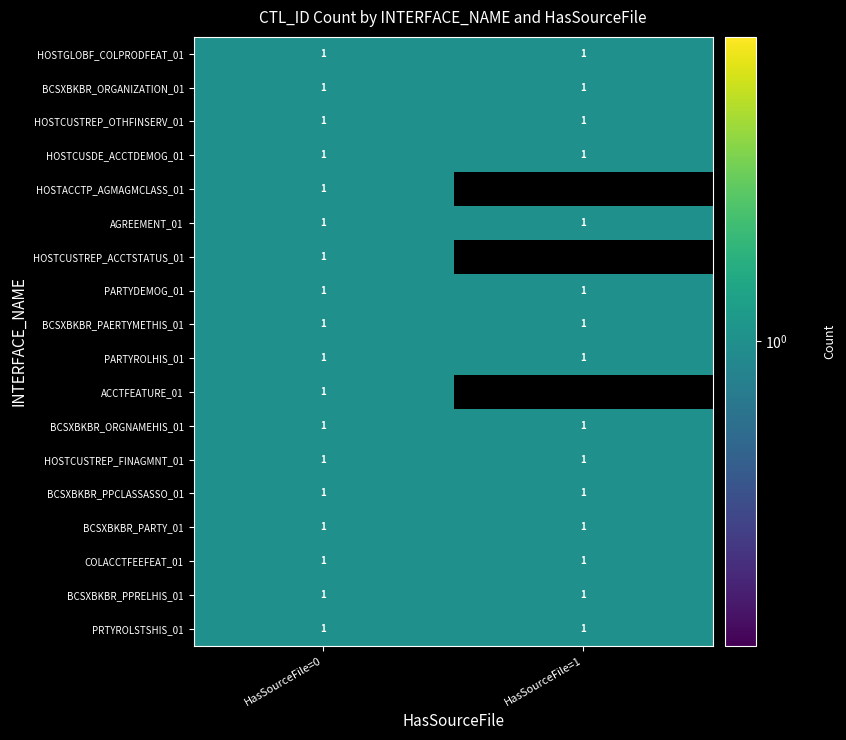

What is the lowest value of the INT_T_BC_BCSXBKBR_PAERTYMETHIS_01 series?

1